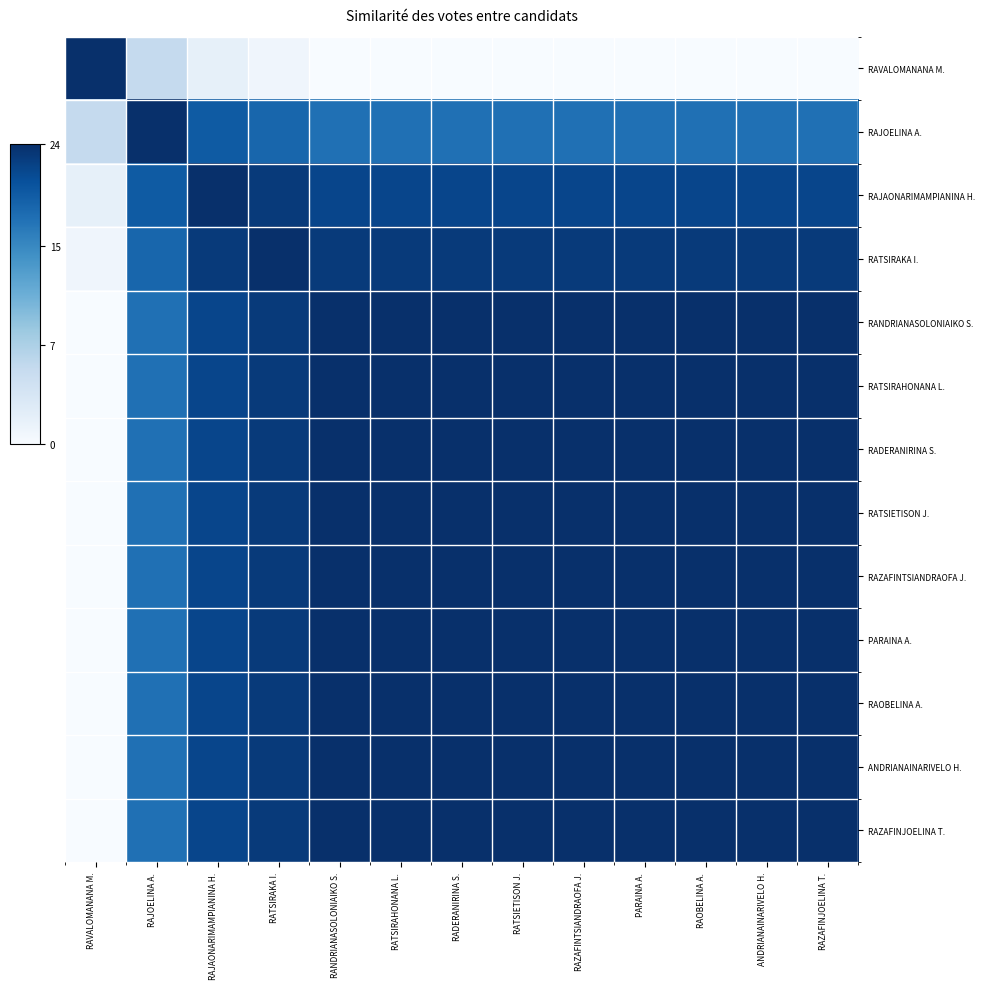

What is the total value across all series at RATSIRAHONANA L.?

279